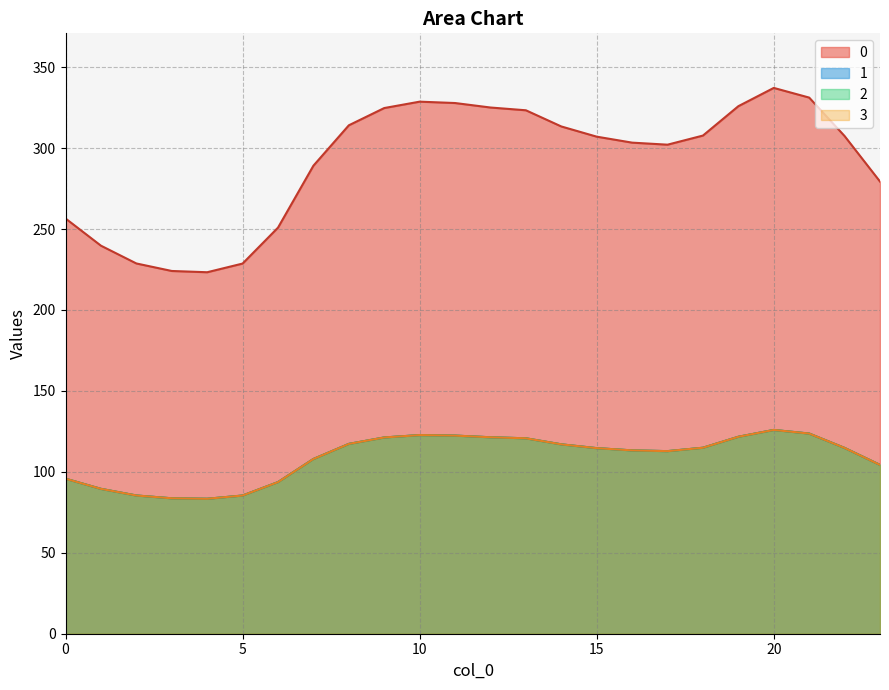

Where is 1 nearest to the value 104?

23